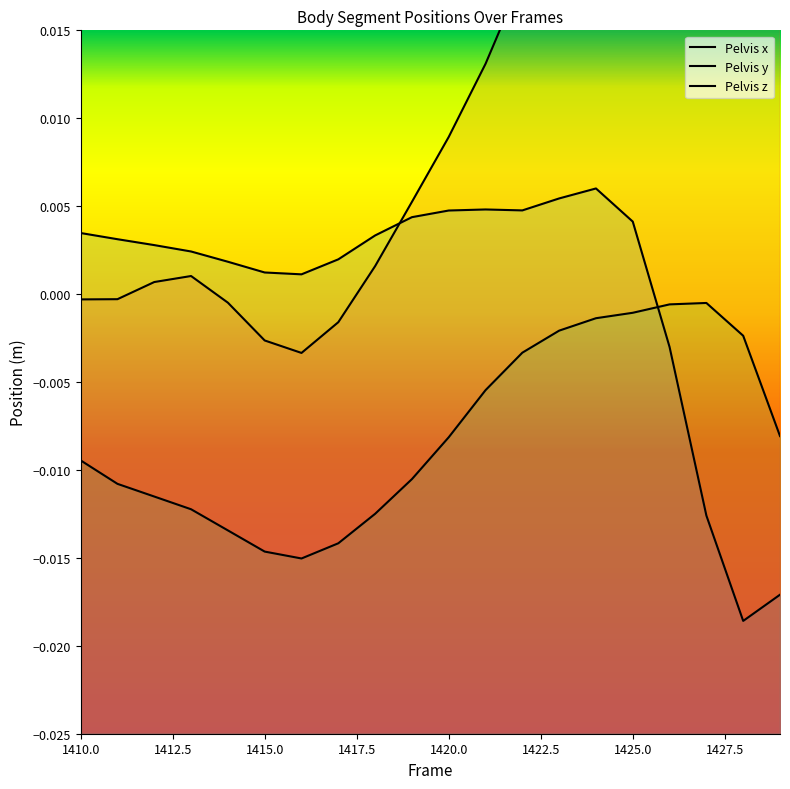

Between 1414 and 1427, which series saw the biggest shift?

Pelvis x